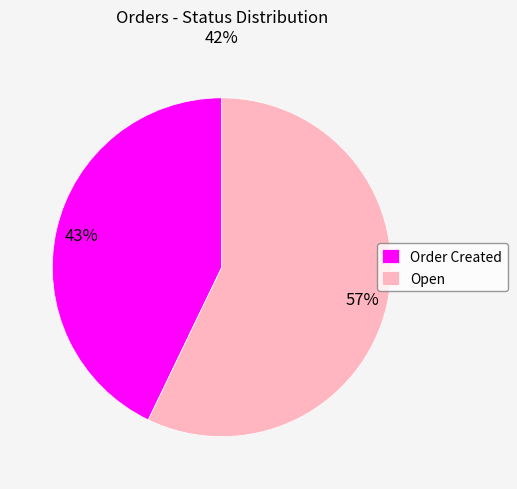

Combined, do Order Created and Open account for over 50%?

Yes